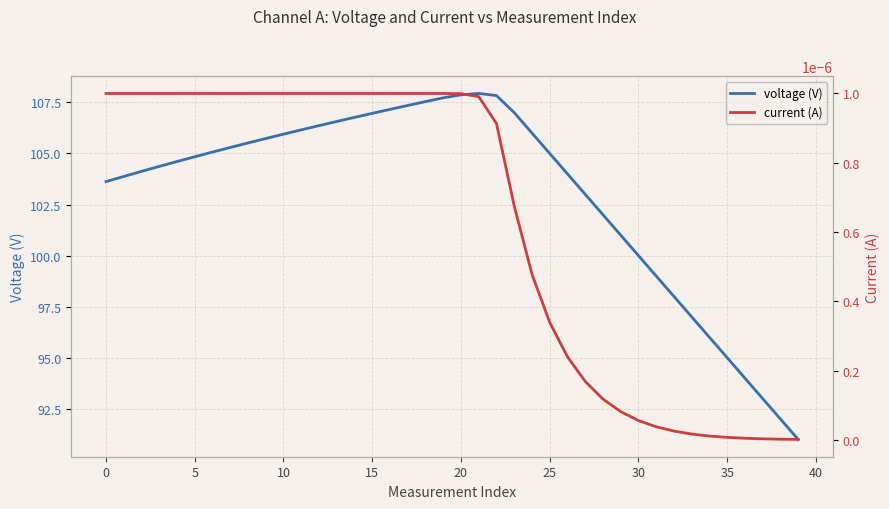

Does the chart have visible grid lines?

Yes